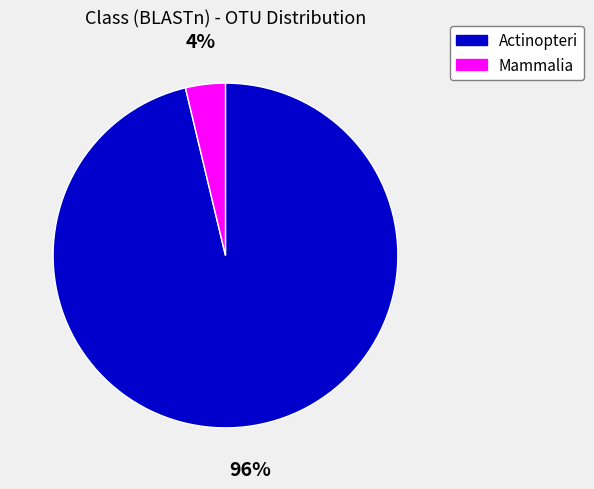

Combined, do Actinopteri and Mammalia account for over 50%?

Yes